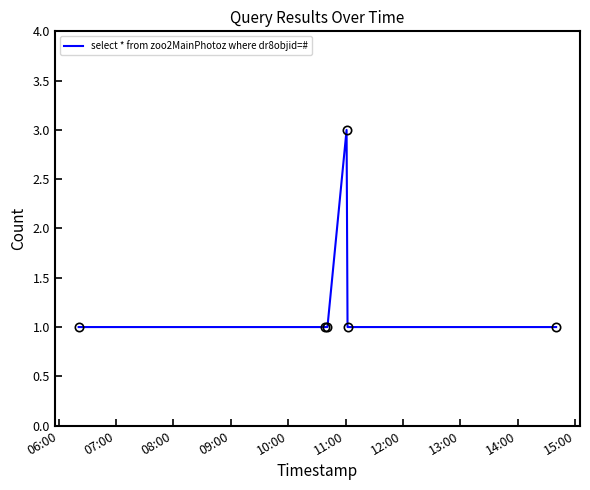

What is the maximum value shown in the chart?

3